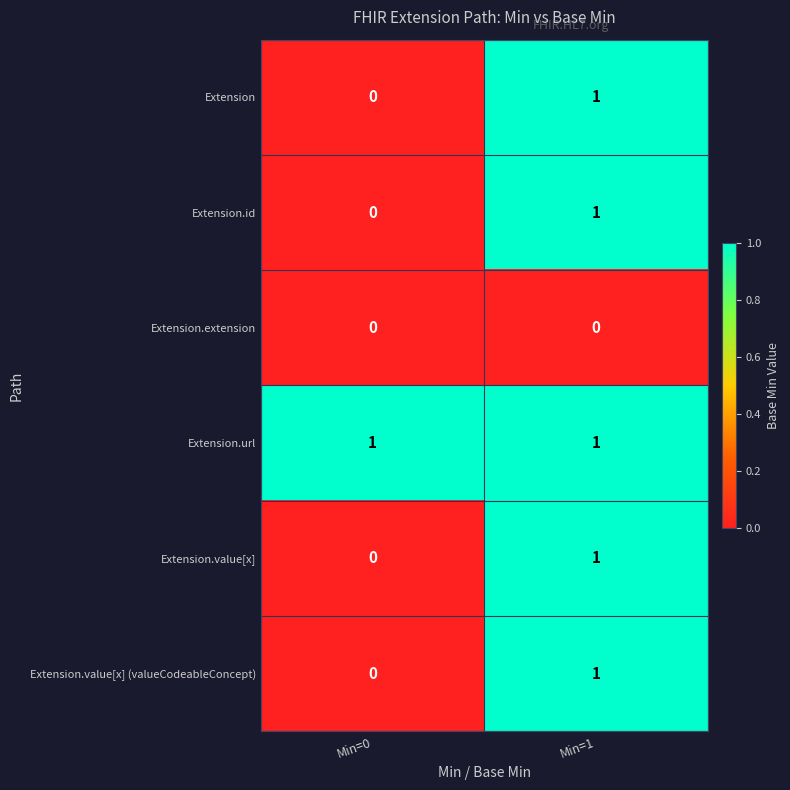

At which category is the sum across all series the highest?

Min=1